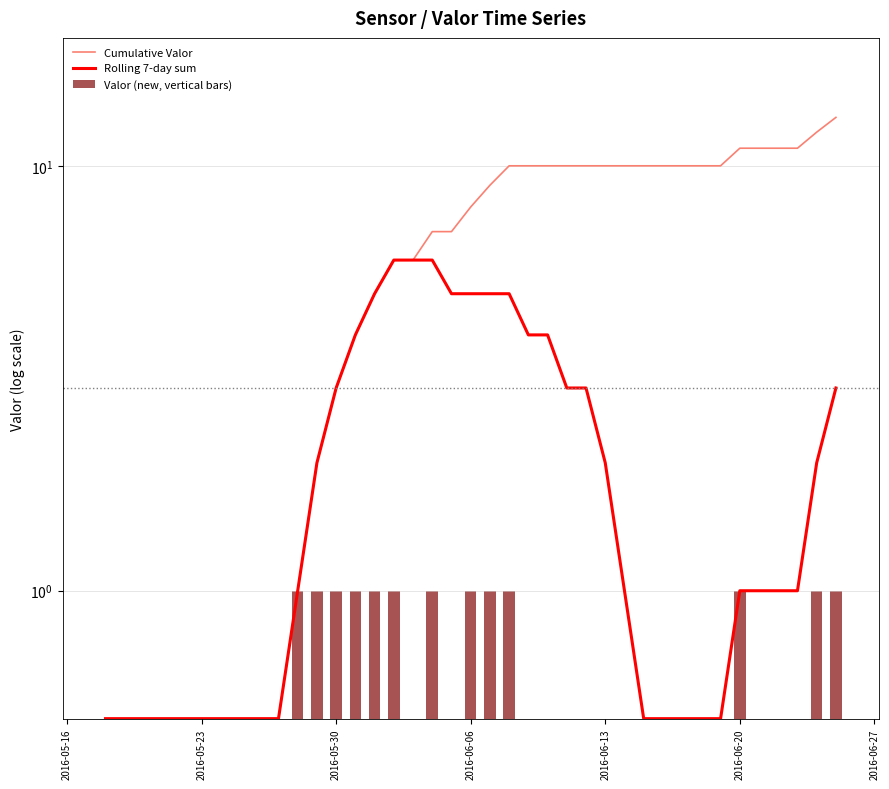

At how many categories does at least one series exceed 10?

6